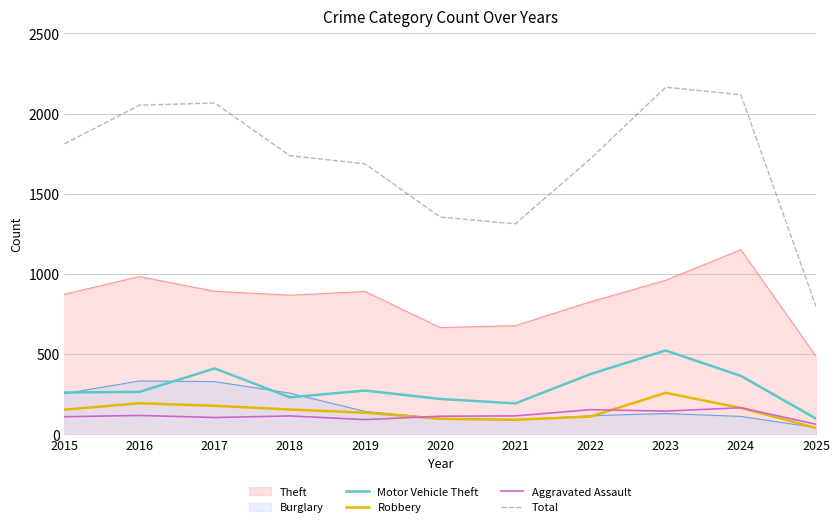

True or false: Motor Vehicle Theft and Aggravated Assault cross at least once.

False